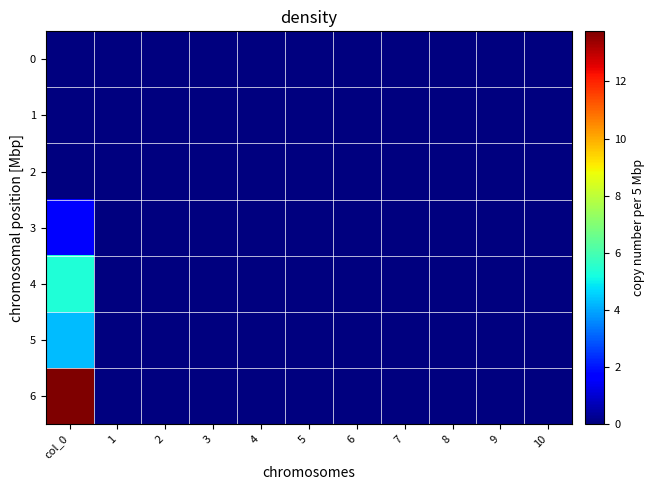

Reading right to left, transcribe all the data shown in this chart.

0: 10=0.0	9=0.0	8=0.0	7=0.0	6=0.0	5=0.0	4=0.0	3=0.0	2=0.0	1=0.0	col_0=0.0
1: 10=0.0	9=0.0	8=0.0	7=0.0	6=0.0	5=0.0	4=0.0	3=0.0	2=0.0	1=0.0	col_0=0.0
2: 10=0.0	9=0.0	8=0.0	7=0.0	6=0.0	5=0.0	4=0.0	3=0.0	2=0.0	1=0.0	col_0=0.0
3: 10=0.0	9=0.0	8=0.0	7=0.0	6=0.0	5=0.0	4=0.0	3=0.0	2=0.0	1=0.0	col_0=1.6
4: 10=0.0	9=0.0	8=0.0	7=0.0	6=0.0	5=0.0	4=0.0	3=0.0	2=0.0	1=0.0	col_0=5.3
5: 10=0.0	9=0.0	8=0.0	7=0.0	6=0.0	5=0.0	4=0.0	3=0.0	2=0.0	1=0.0	col_0=4.3
6: 10=0.0	9=0.0	8=0.0	7=0.0	6=0.0	5=0.0	4=0.0	3=0.0	2=0.0	1=0.0	col_0=13.8